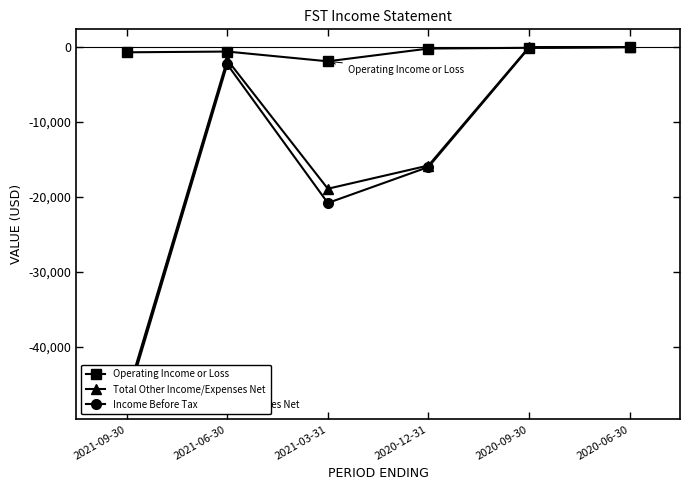

In Income Before Tax, how many points are lower than both neighbors (excluding endpoints)?

1